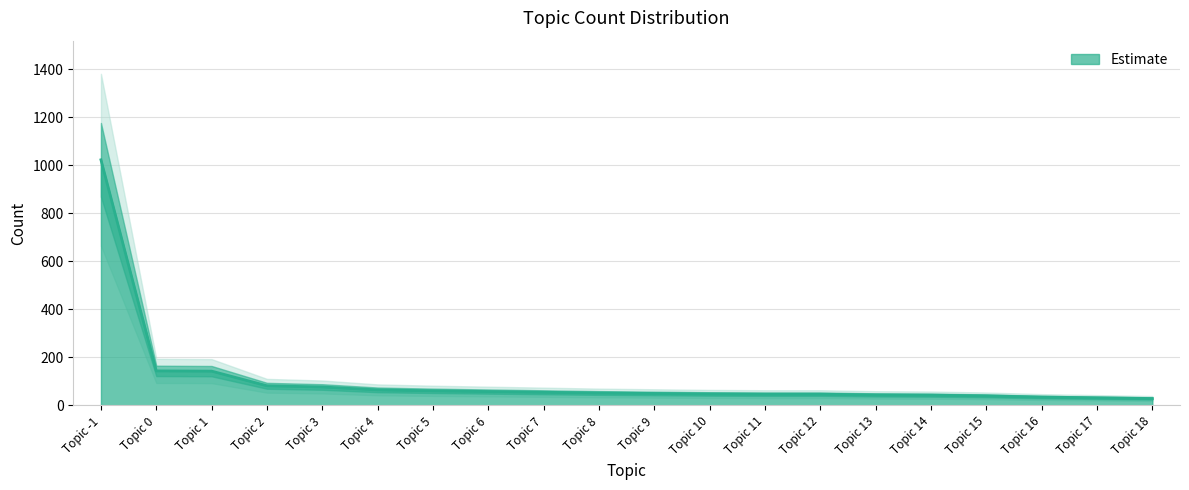

Reading left to right, extract all data points from this chart.

1023	144	143	82	77	65	61	58	55	52	50	48	47	47	44	43	40	35	32	29